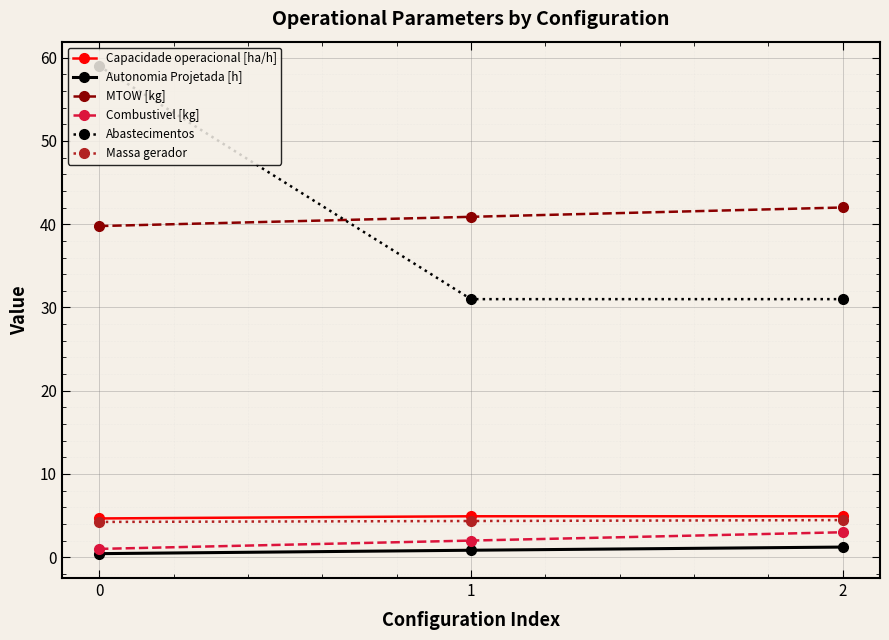

Which series has the largest range (max minus min)?

Abastecimentos